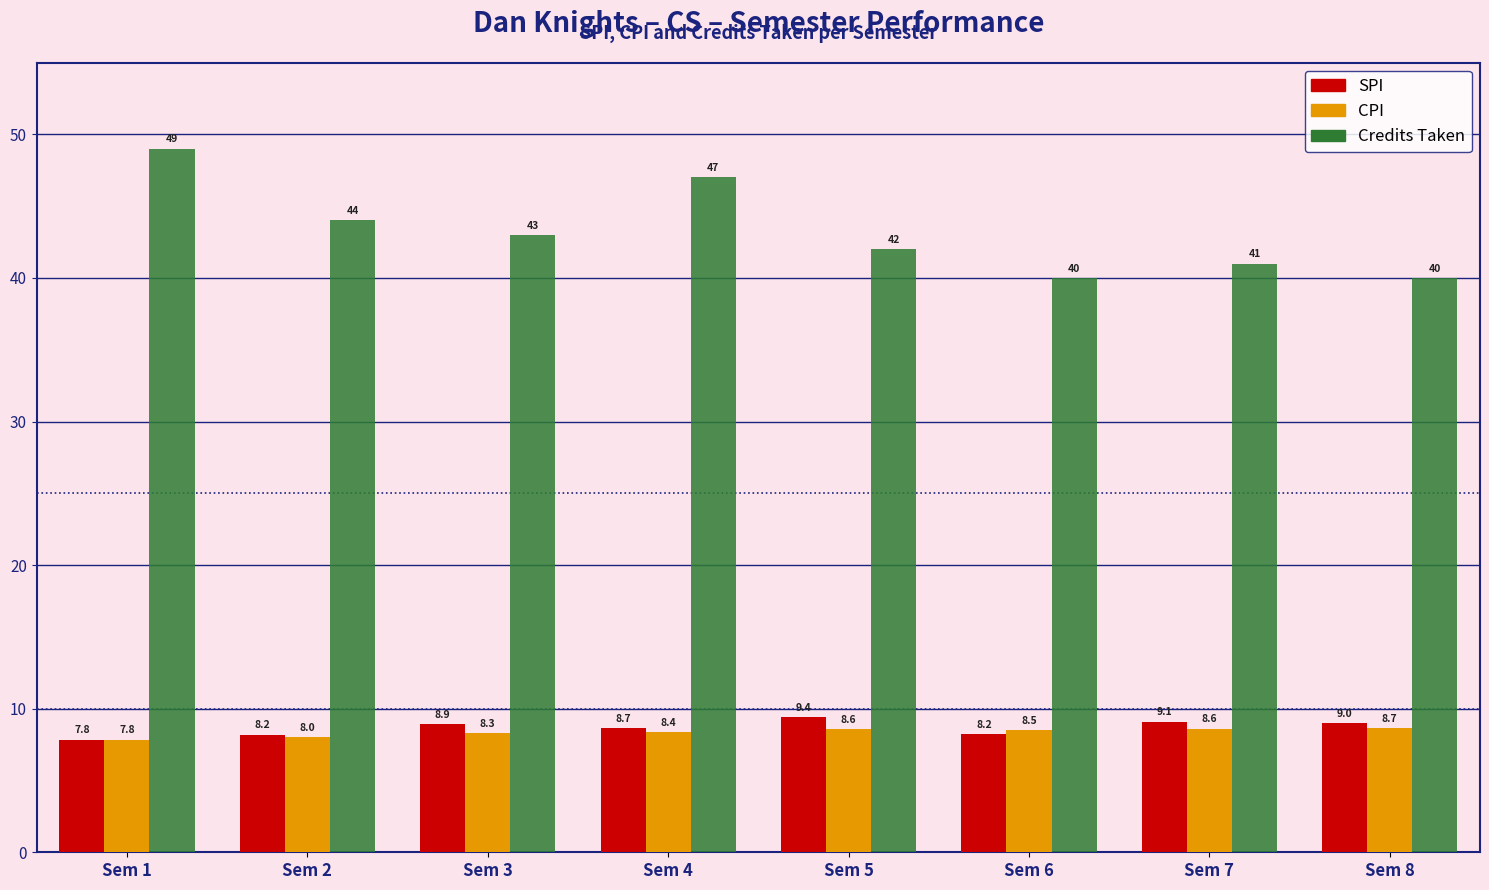

Reading left to right, transcribe all the data shown in this chart.

SPI: 7.8	8.2	8.9	8.7	9.4	8.2	9.1	9.0
CPI: 7.8	8.0	8.3	8.4	8.6	8.5	8.6	8.7
Credits Taken: 49.0	44.0	43.0	47.0	42.0	40.0	41.0	40.0